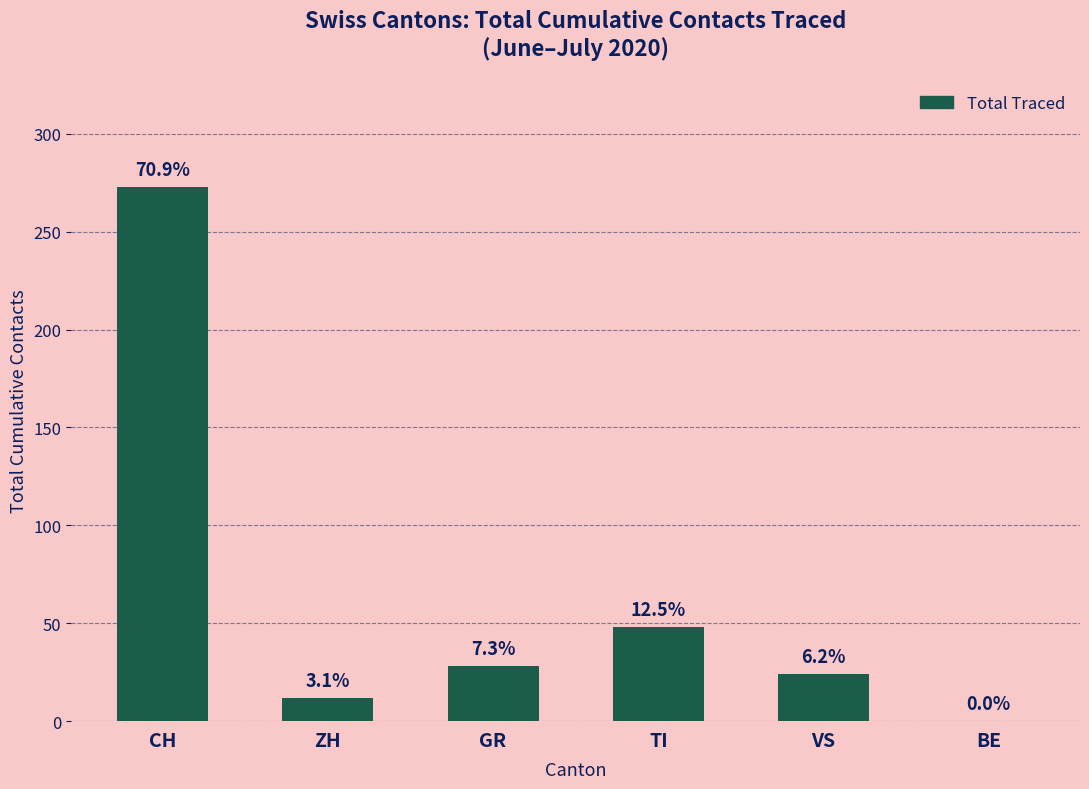

What position from the left is ZH?

2